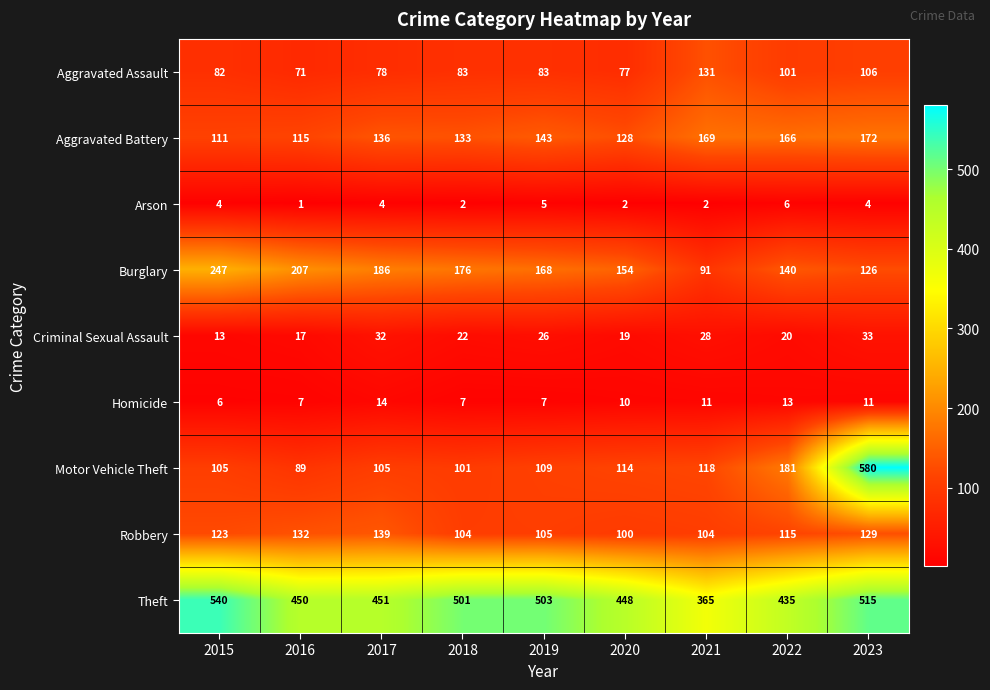

What is the approximate value of Criminal Sexual Assault at 2022, to the nearest 10?

20